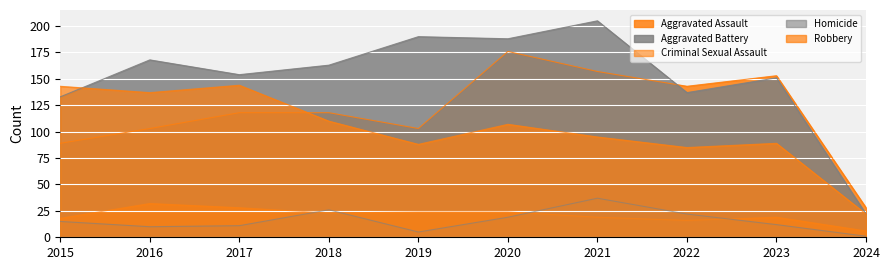

Which category has the highest value in the Robbery series?

2017